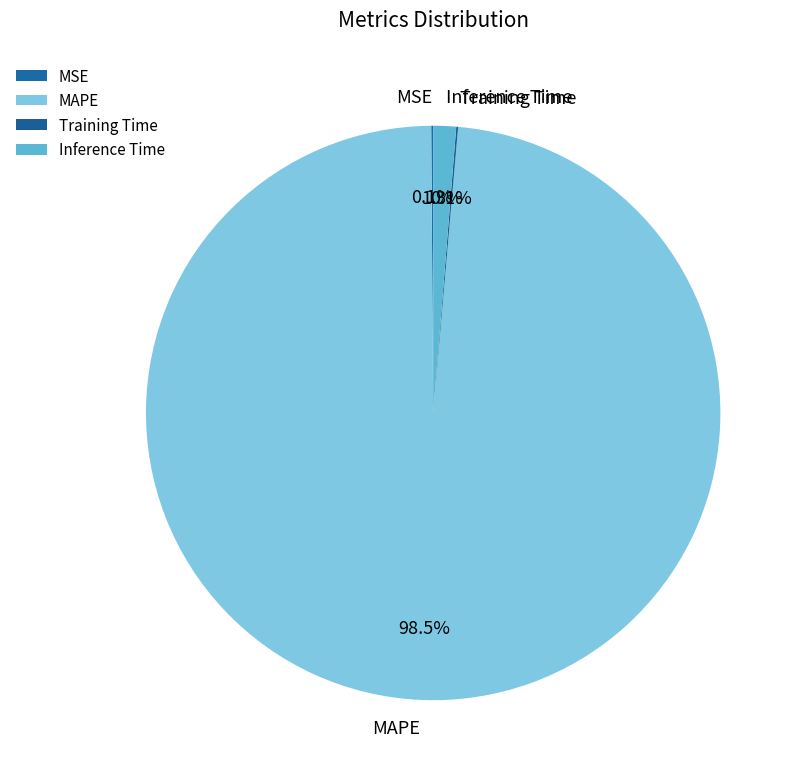

Which category has the biggest portion of the pie?

MAPE